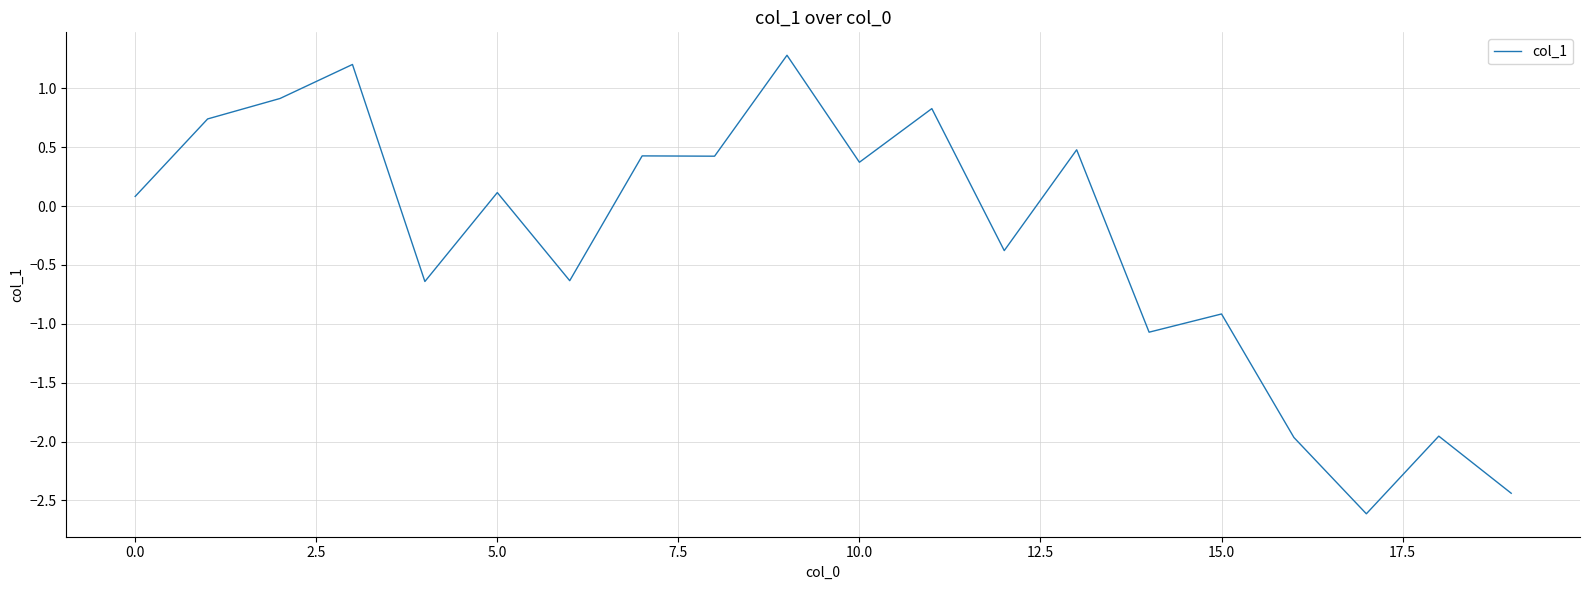

What is the difference between the maximum and minimum values?

3.9